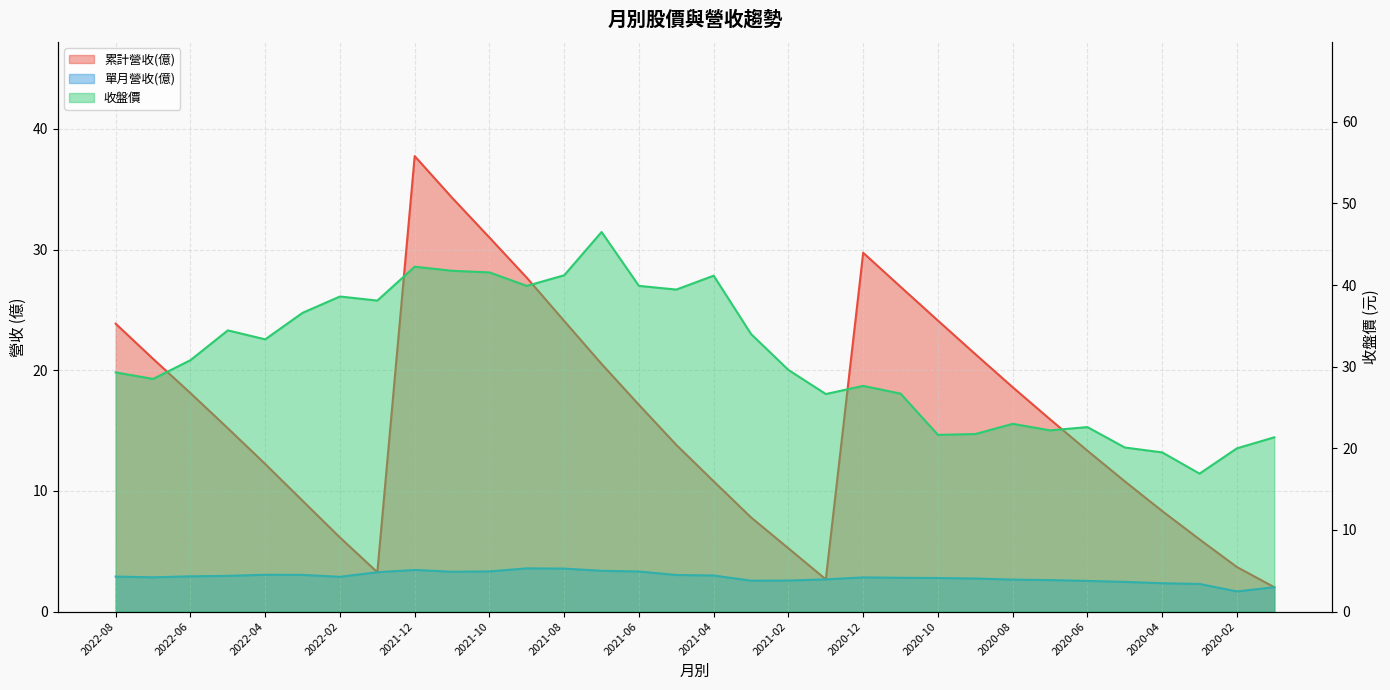

True or false: 累計營收(億) and 單月營收(億) intersect in this chart.

False